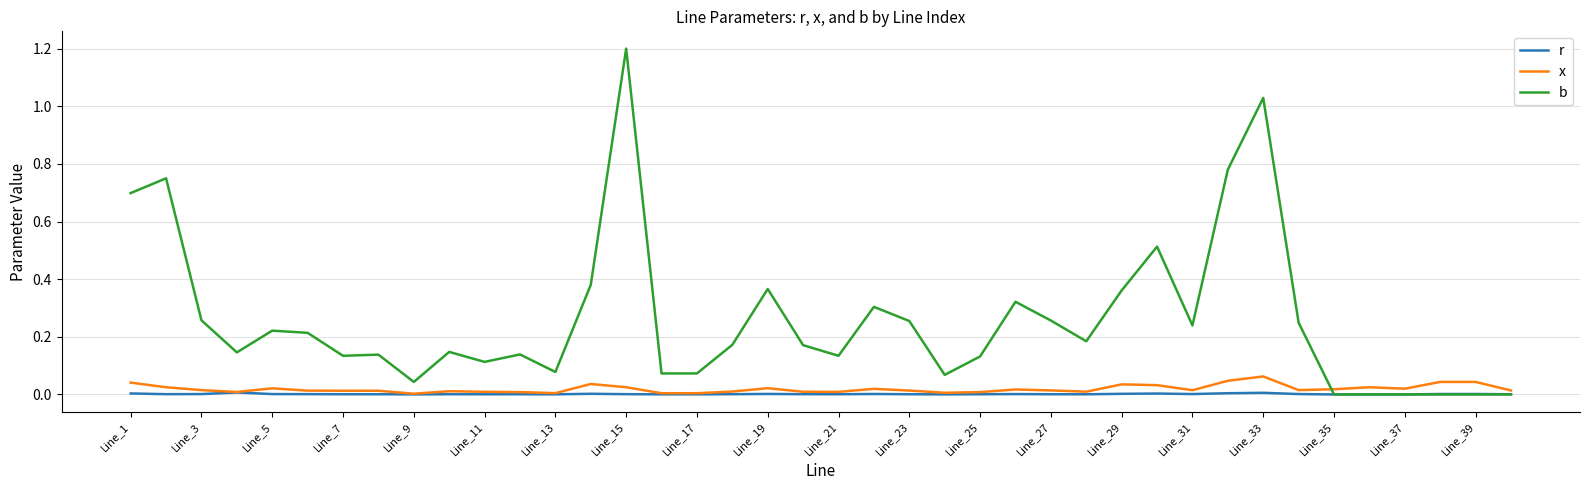

What is the maximum value shown in the chart?

1.2